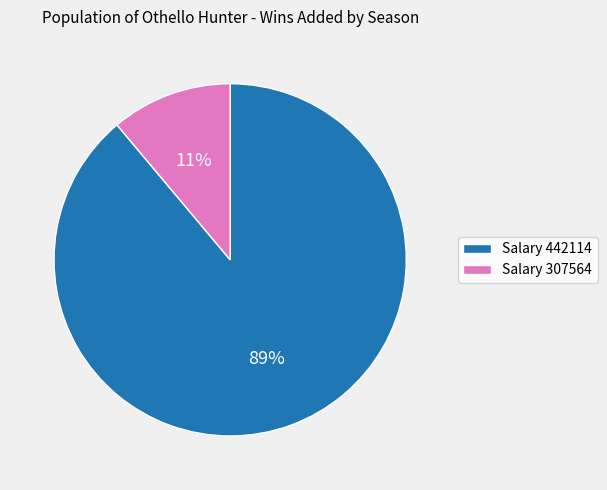

The Salary 442114 slice represents 89% of the pie. True or false?

True